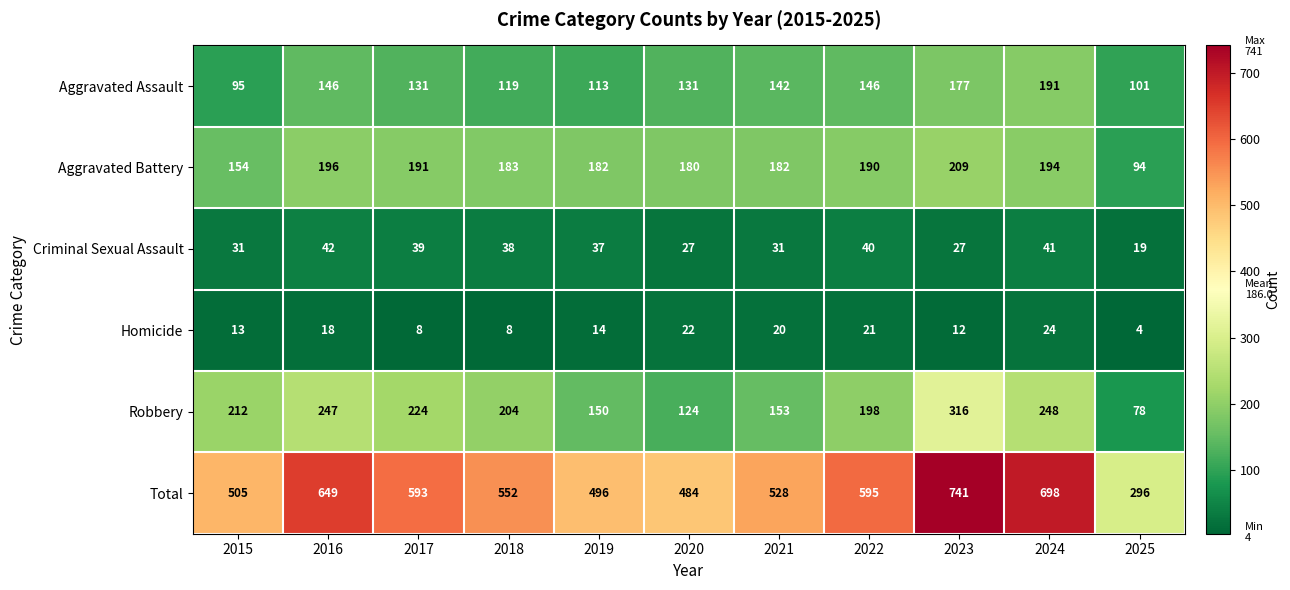

Which category has the highest value across all series?

2023